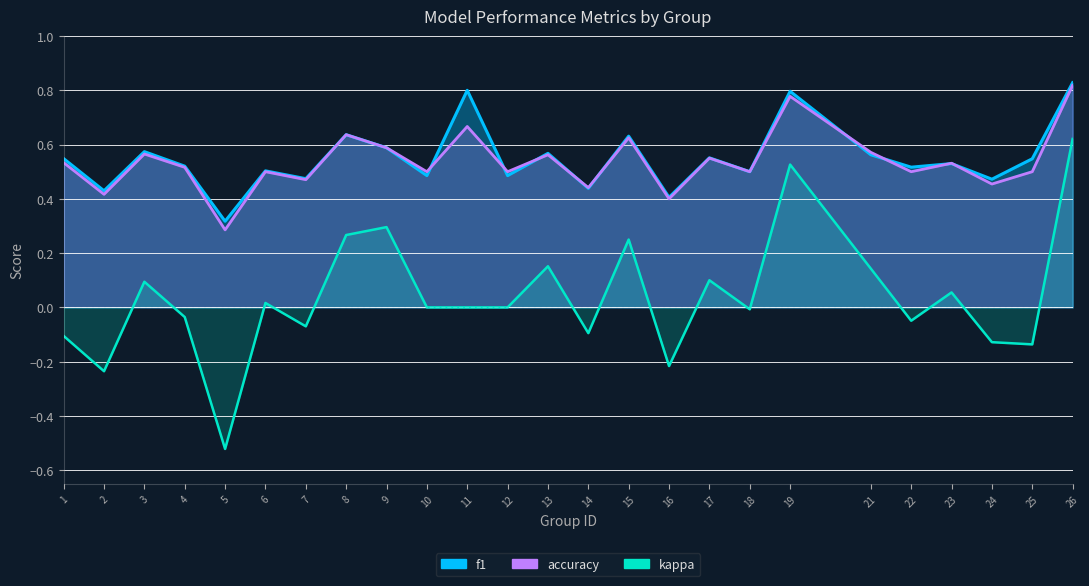

Where is the first local minimum for kappa?

2